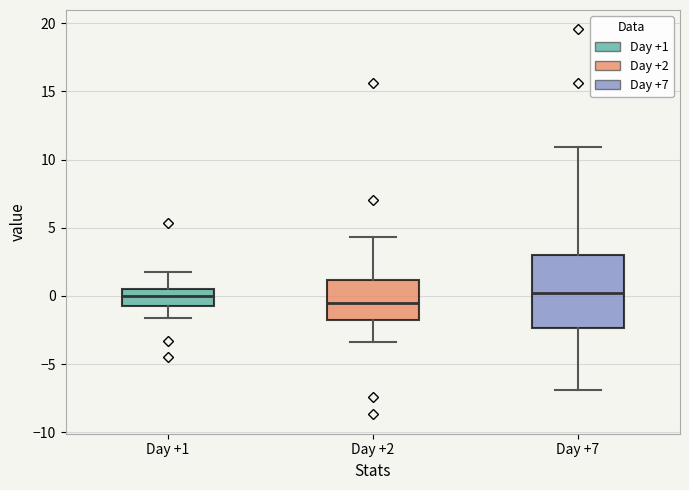

Reading left to right, transcribe this box plot: for each box, give where its median line is, the range the box spans, and where its two whiskers end, as read against the y-axis. The values are not printed on the chart, so give them approximately, as read against the axis.

Day +1: median 0.0, box -0.5 to 0.5, whiskers -1.5 to 2.0
Day +2: median -0.5, box -1.5 to 1.0, whiskers -3.5 to 4.5
Day +7: median 0.0, box -2.5 to 3.0, whiskers -7.0 to 11.0